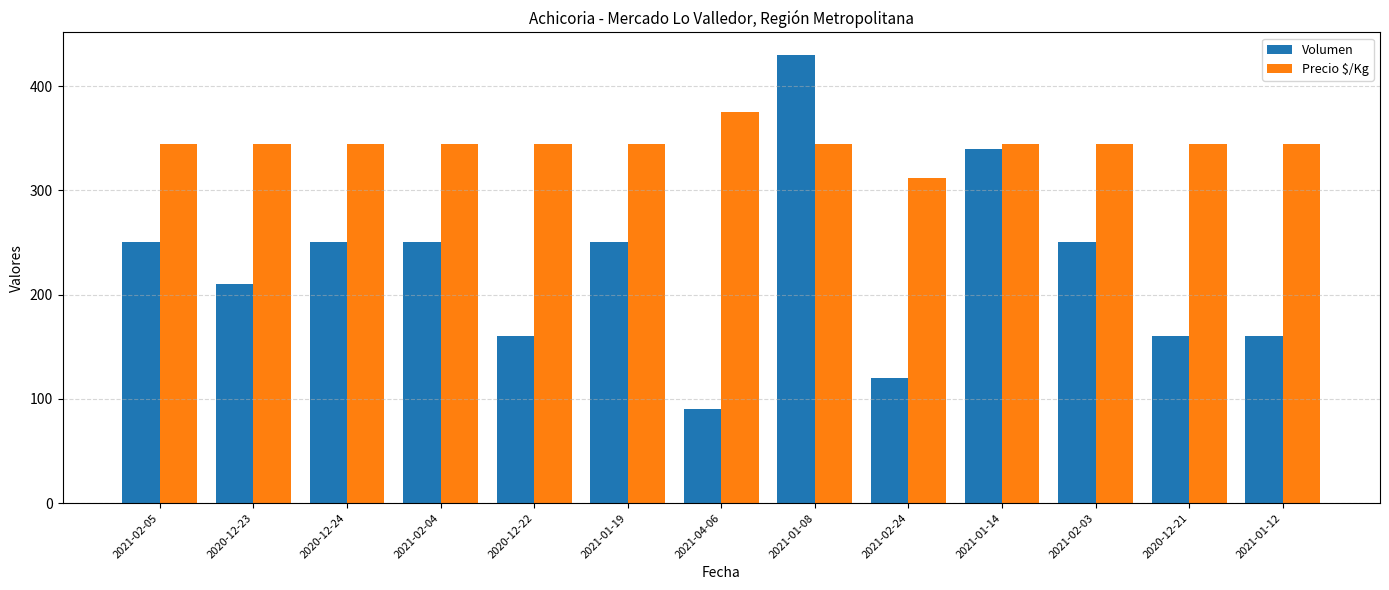

At 2021-02-04, list the series in order from largest to smallest.

Precio $/Kg, Volumen